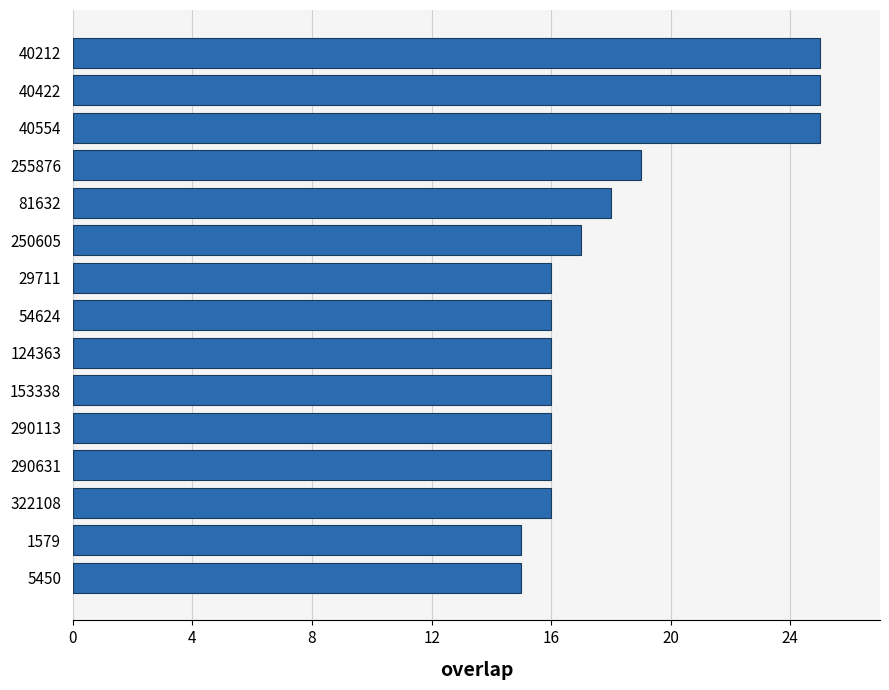

What is the difference between the maximum and minimum values?

10